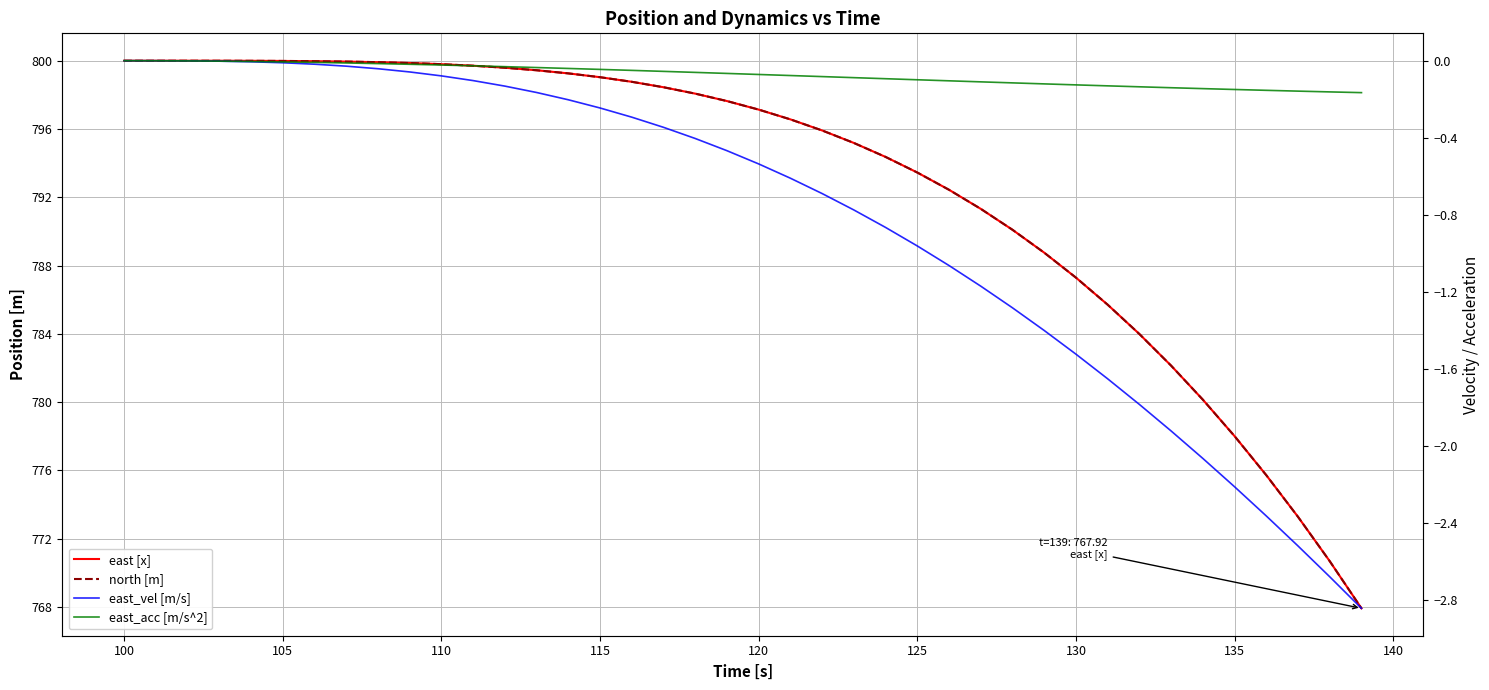

At how many categories does at least one series exceed 756?

40